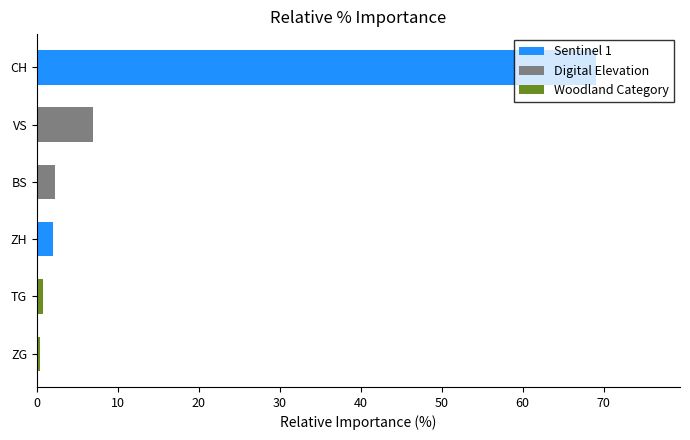

How many positive values does the VS series have?

1